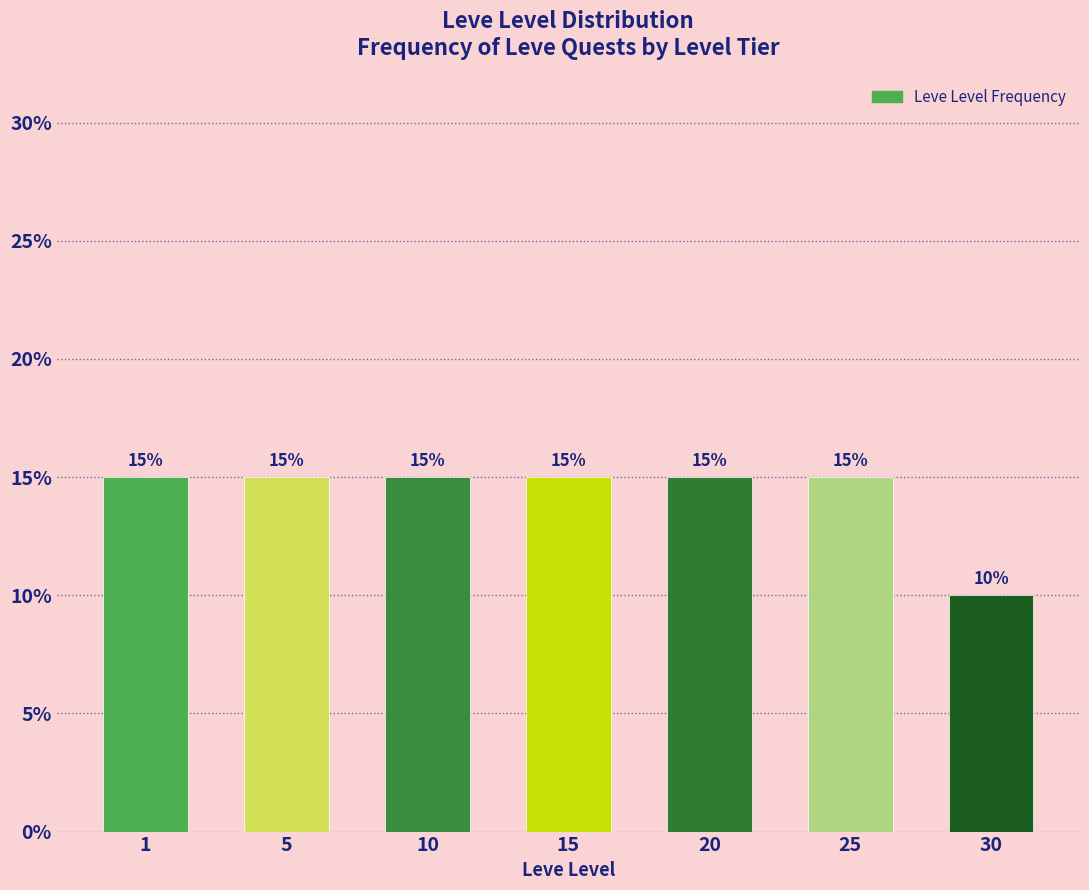

Reading right to left, extract all data points from this chart.

30=10	25=15	20=15	15=15	10=15	5=15	1=15